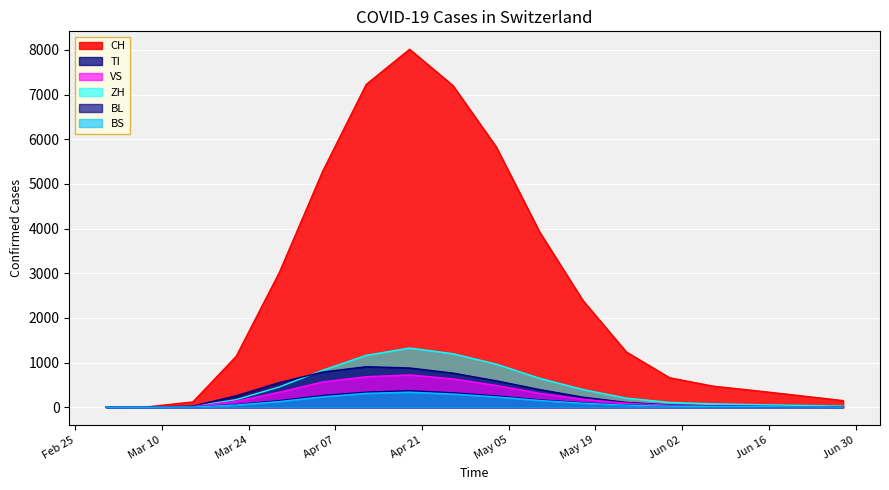

How many lines are shown in the chart?

6